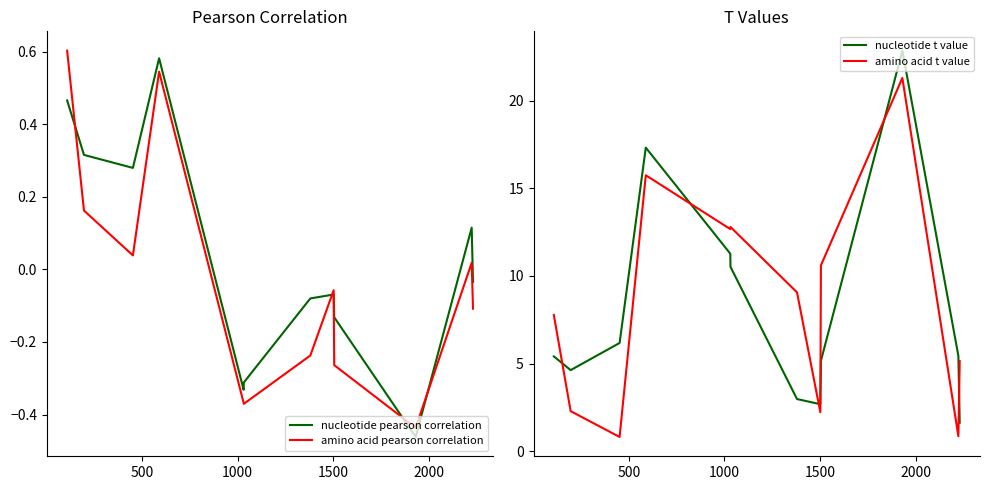

The amino acid t value series shows 7.8 at 0. True or false?

True